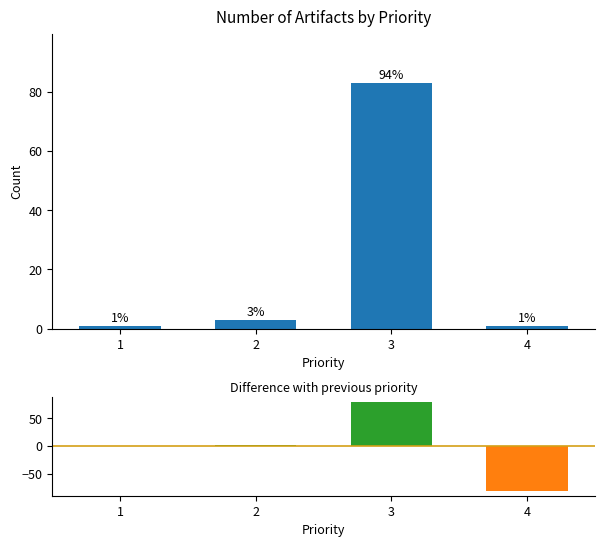

Where is difference nearest to the value -1?

1